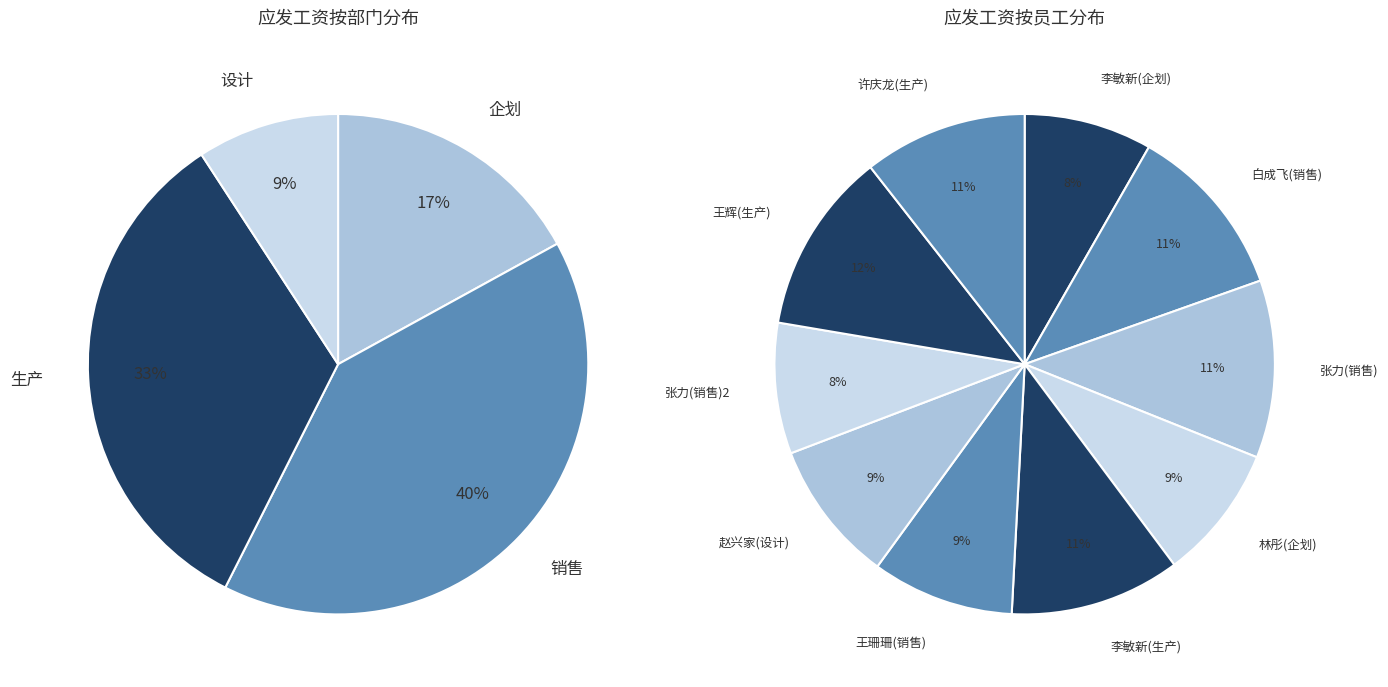

To the nearest percent, what percentage of the pie is 赵兴家(设计)?

9%